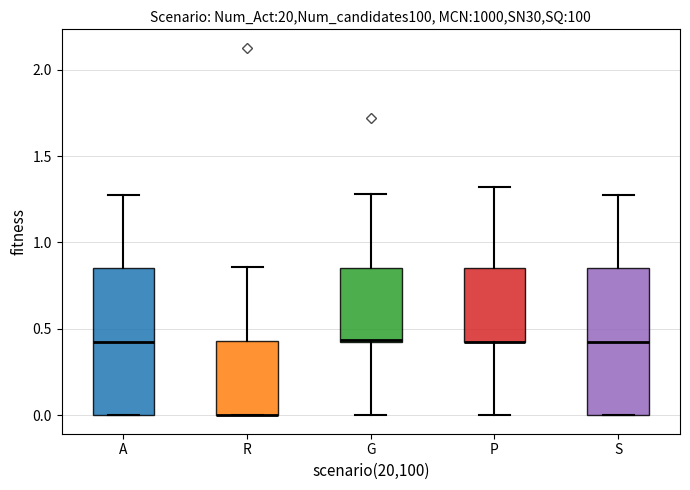

Where is the upper edge of the box for R on the y-axis? The values are not printed on the chart, so give them approximately, as read against the axis.

0.45